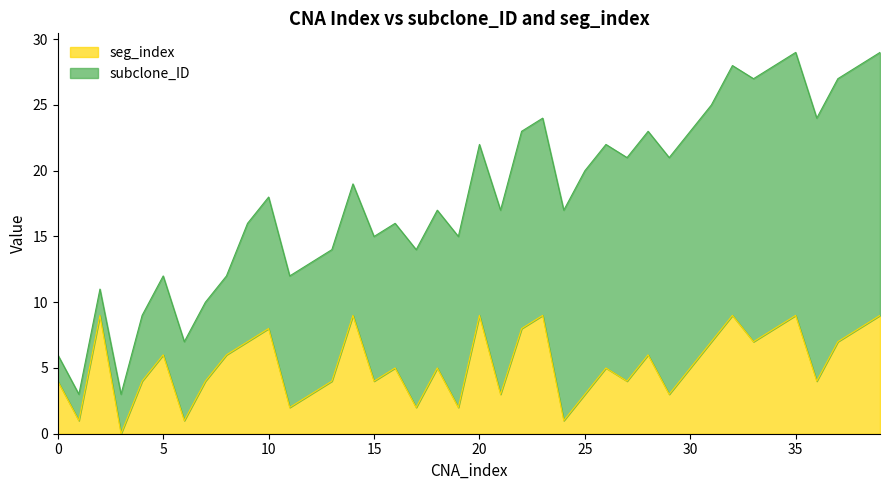

The value at 39 is 14. True or false?

False